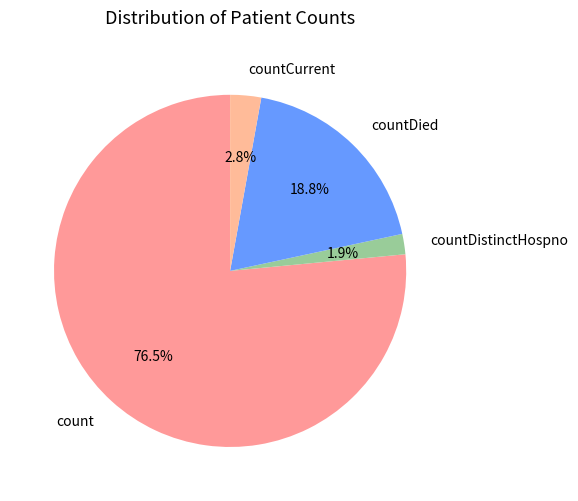

Is there a majority slice in this chart?

Yes